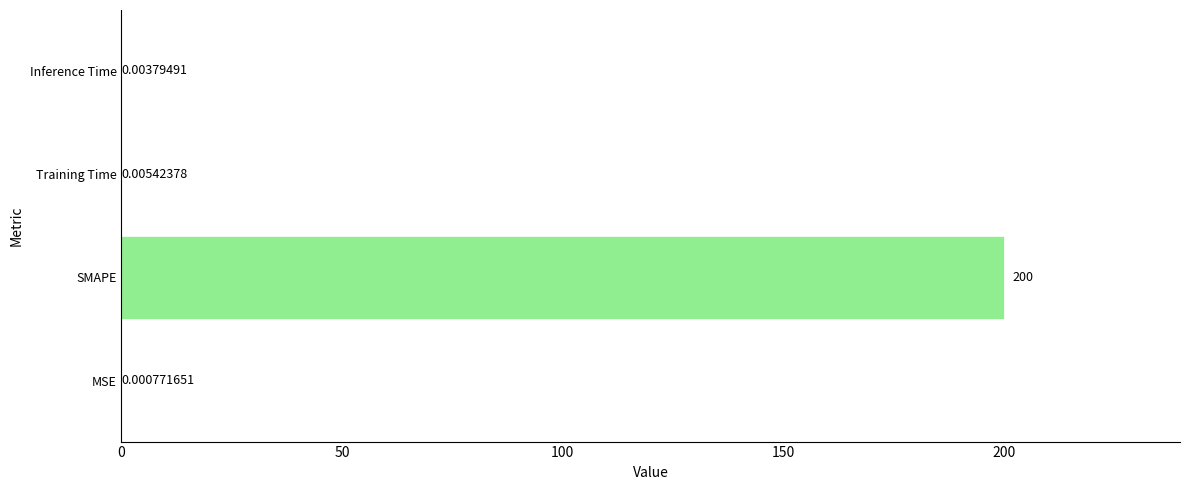

Are the bars horizontal?

Yes